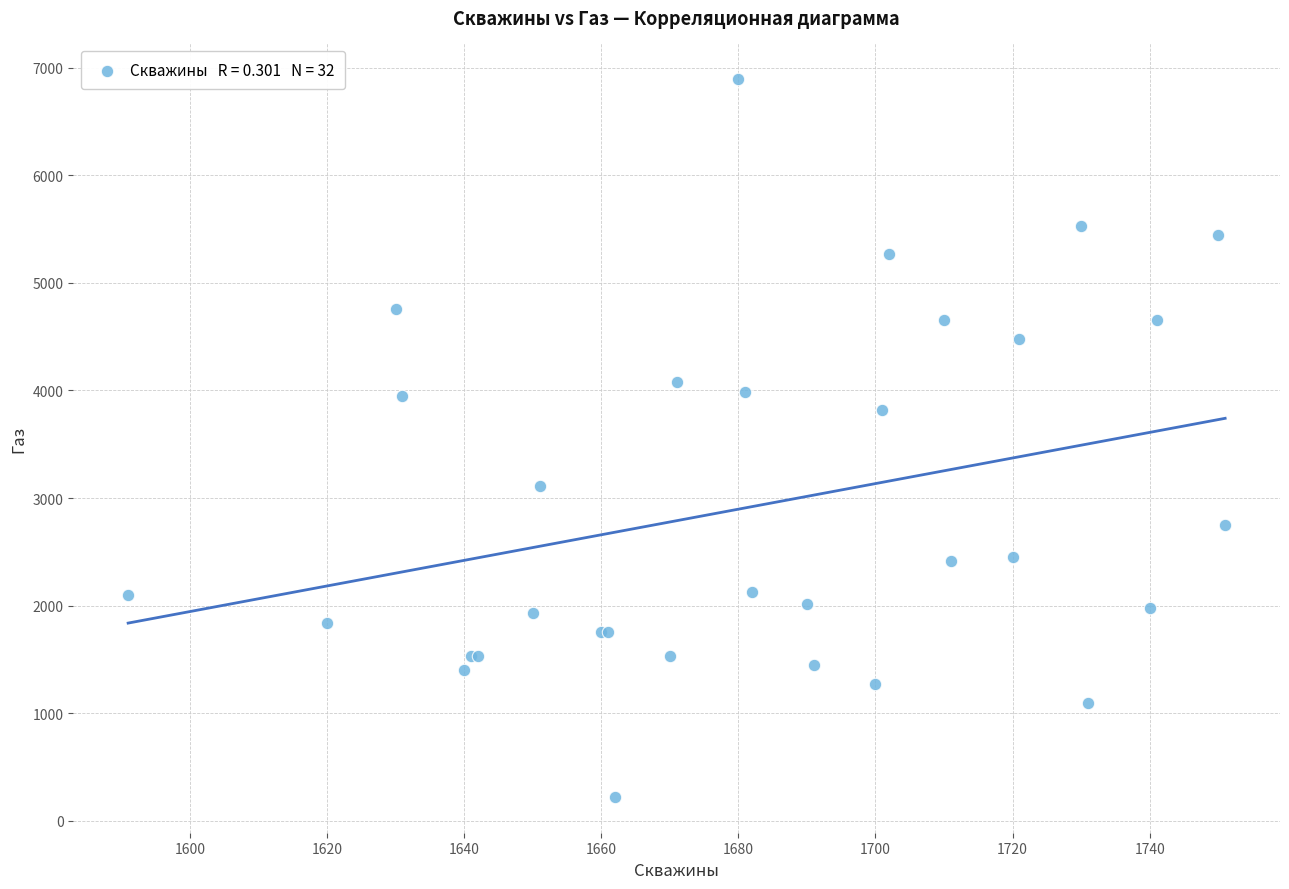

What Y value in the scatter plot is closest to 3557?

3818.9